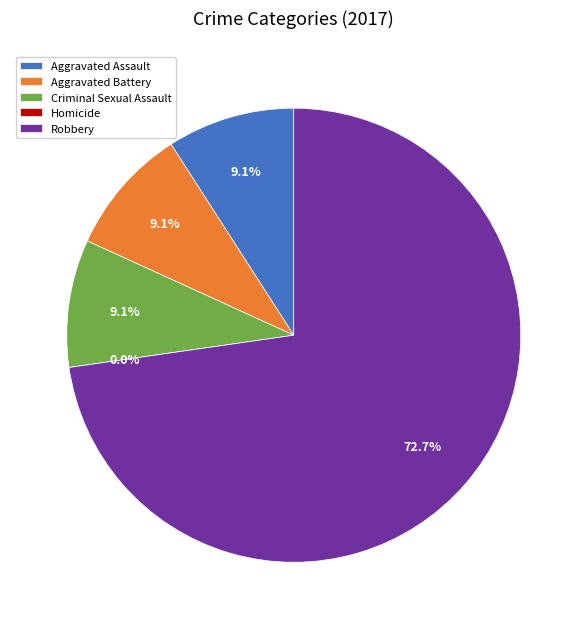

Does any single category account for the majority?

Yes